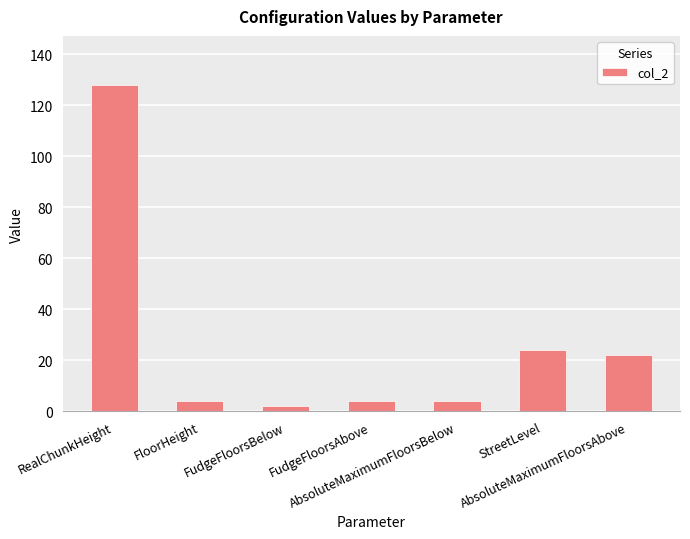

Reading left to right, list all the values displayed in this chart.

RealChunkHeight=128	FloorHeight=4	FudgeFloorsBelow=2	FudgeFloorsAbove=4	AbsoluteMaximumFloorsBelow=4	StreetLevel=24	AbsoluteMaximumFloorsAbove=22